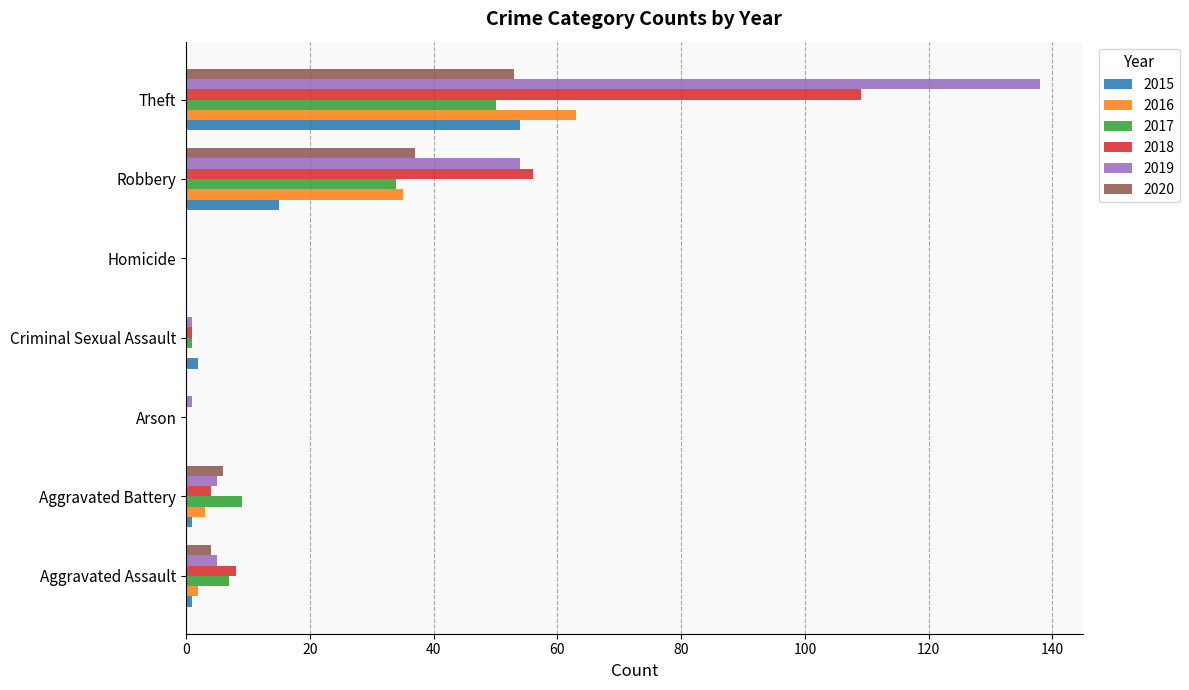

What is the sum of all 2019 values?

204